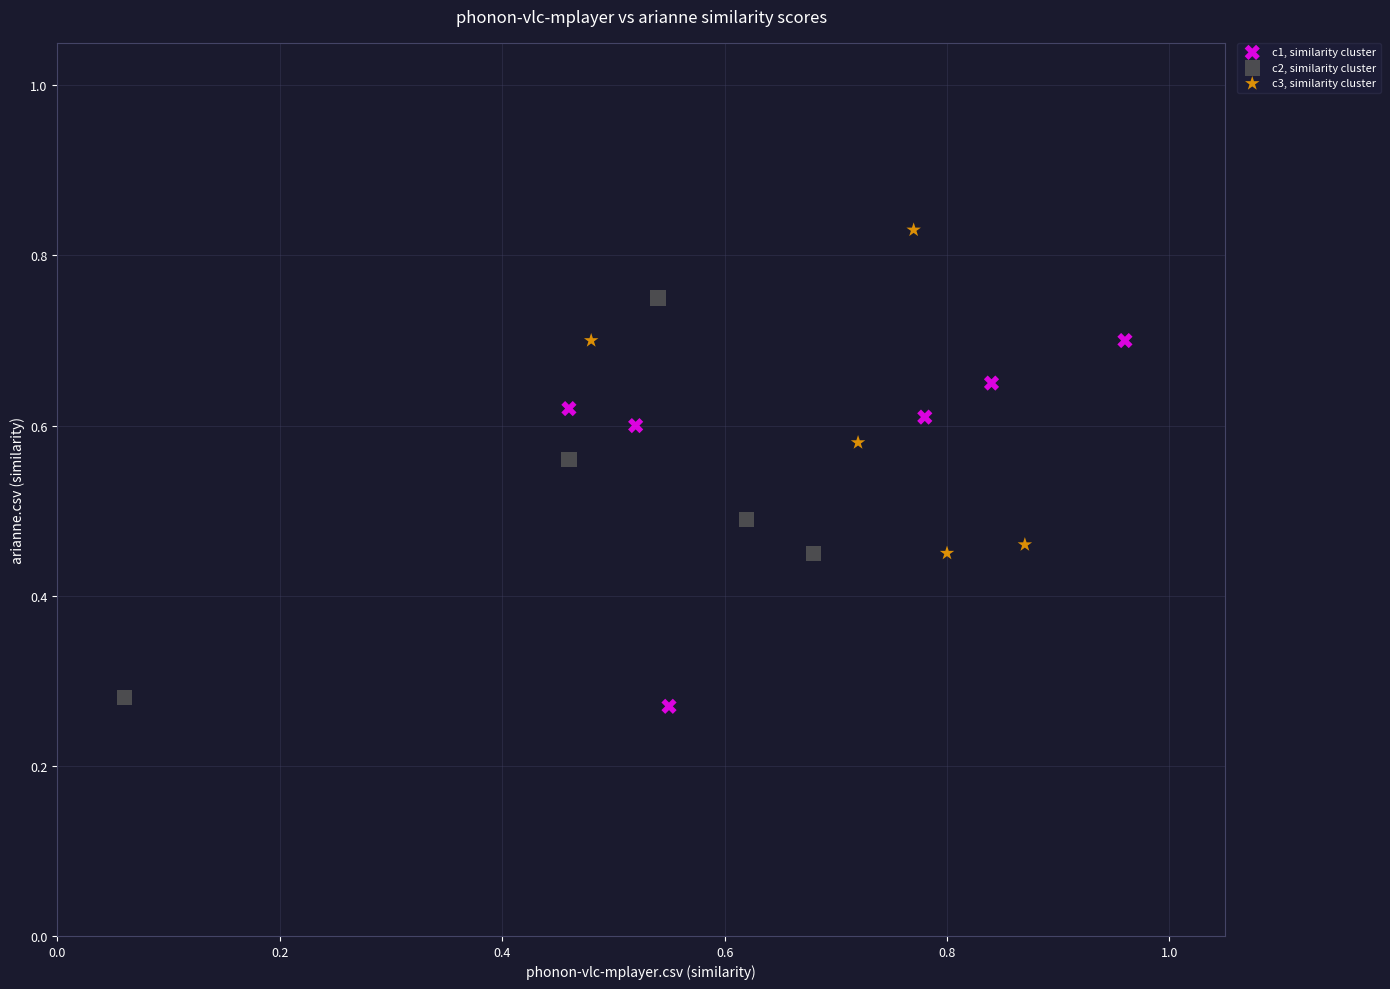

Which series has the widest spread of Y values?

c2, similarity cluster